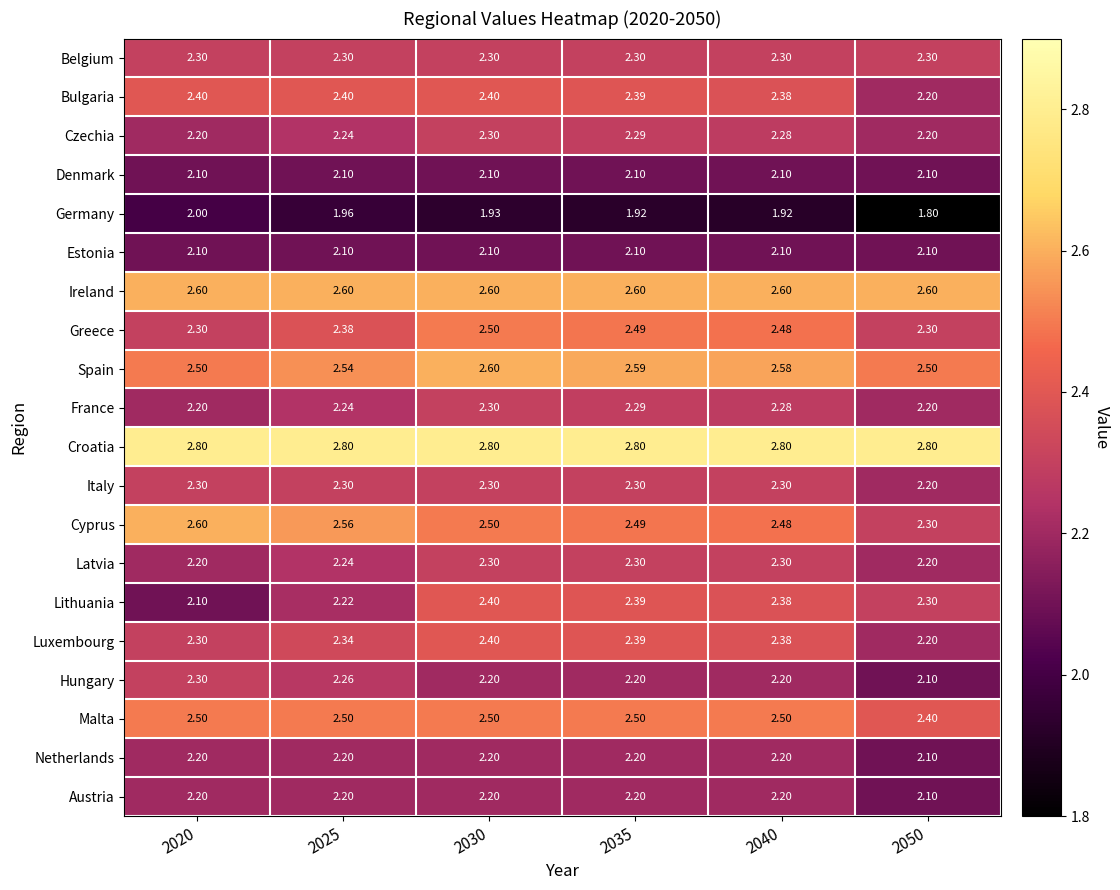

At which category is the sum across all series the highest?

2030